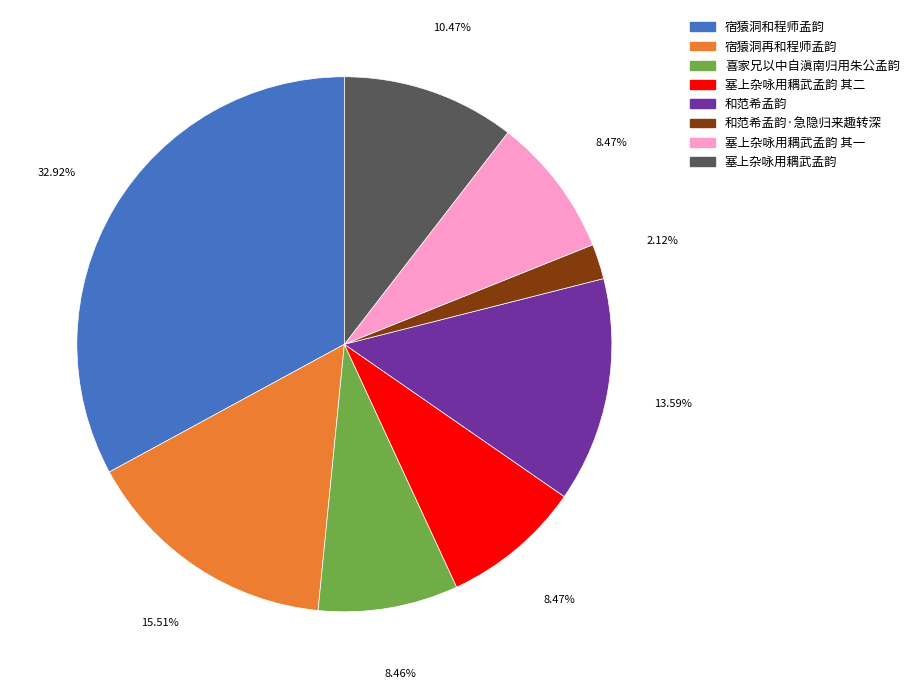

Does any single category account for the majority?

No